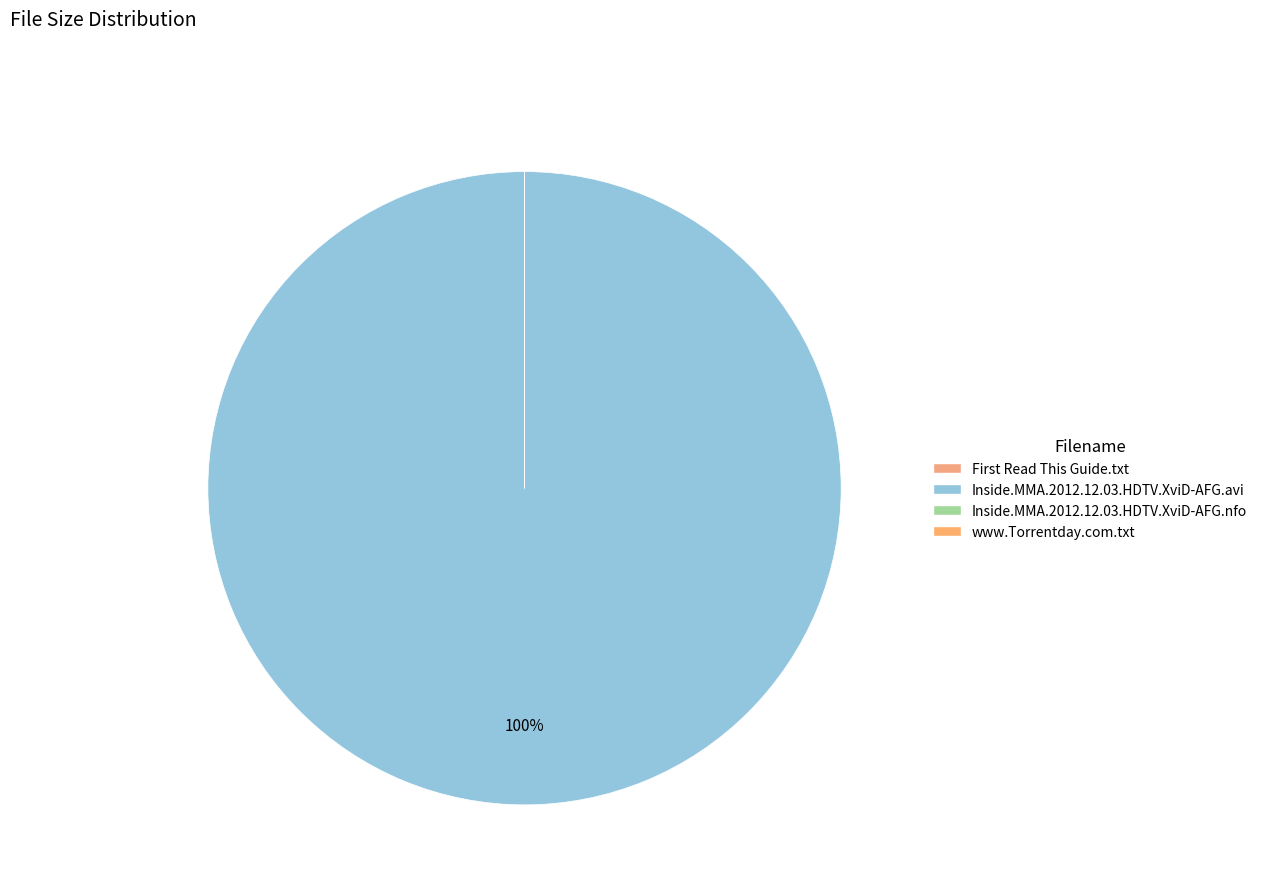

How much of the chart is everything except www.Torrentday.com.txt?

99.9%